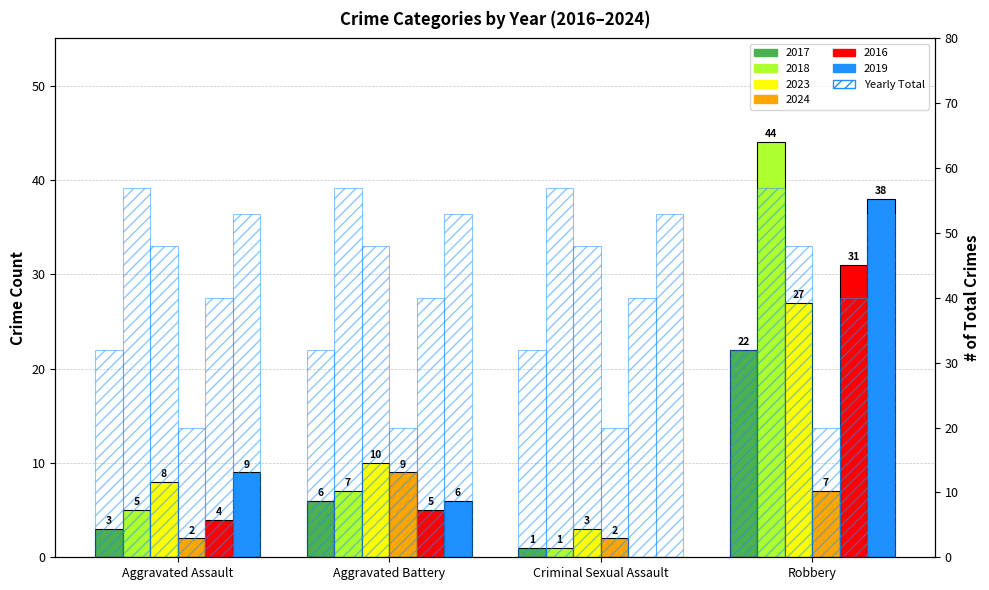

At which label is 2016 Total closest to 40?

Aggravated Assault